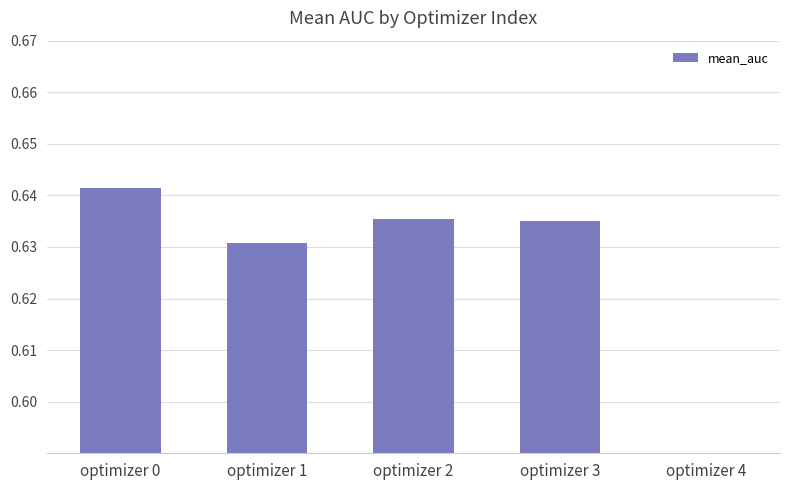

What is the value of the 1st bar from the left?

0.6